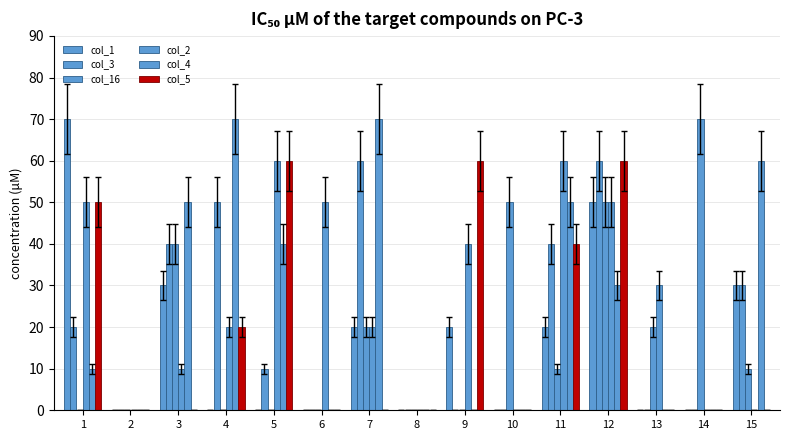

How many data points does each series have?

15